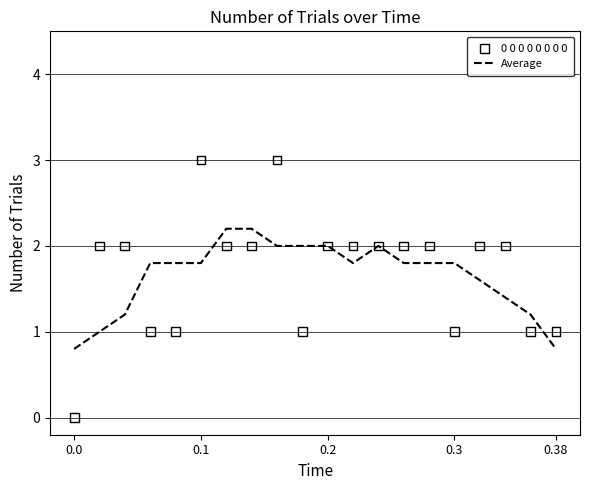

What are all the series names shown in the legend?

Average, 0 0 0 0 0 0 0 0